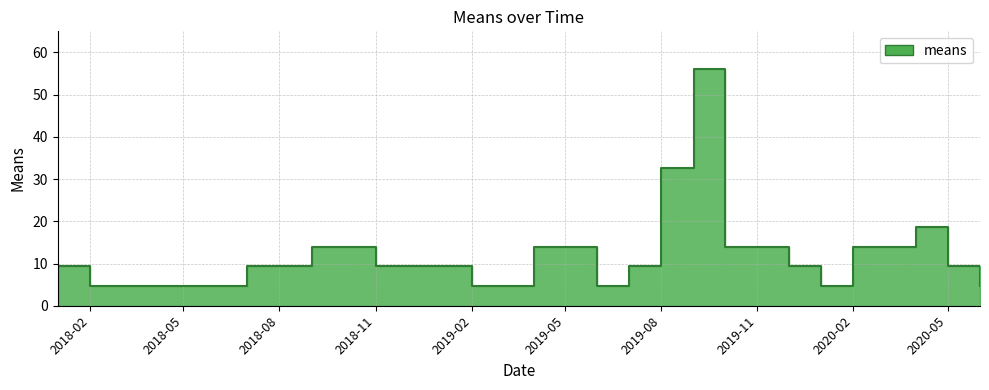

Count the number of data series in this chart.

1